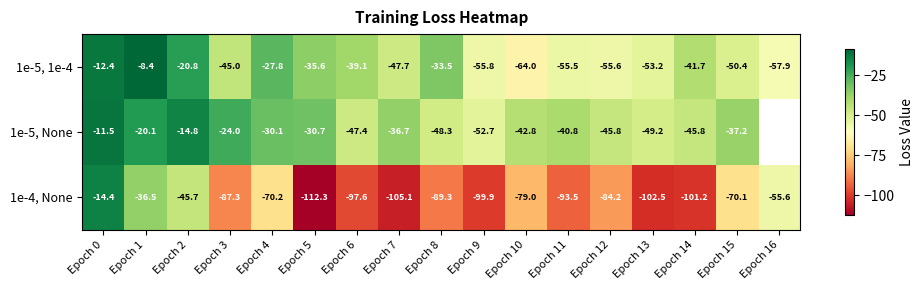

What is the difference between the maximum and minimum values in the 1e-4, None series?

97.9